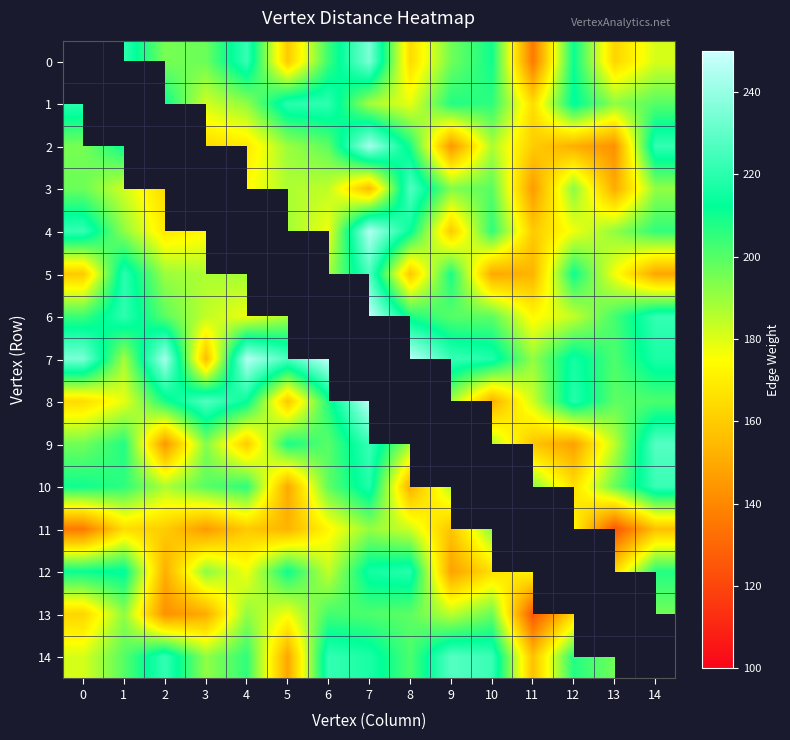

Reading left to right, extract all data points from this chart.

0: 0=0.0	1=220.1	2=195.0	3=196.8	4=222.3	5=159.6	6=204.0	7=235.0	8=164.8	9=195.9	10=210.3	11=135.8	12=211.3	13=163.0	14=181.0
1: 0=220.1	1=0.0	2=211.3	3=182.0	4=191.5	5=220.3	6=220.8	7=188.6	8=178.6	9=207.6	10=205.8	11=165.2	12=213.8	13=191.6	14=200.0
2: 0=195.0	1=211.3	2=0.0	3=164.2	4=168.6	5=189.7	6=198.9	7=242.7	8=208.8	9=144.3	10=187.1	11=160.4	12=151.5	13=142.6	14=221.8
3: 0=196.8	1=182.0	2=164.2	3=0.0	4=173.8	5=187.2	6=184.3	7=155.4	8=227.3	9=193.4	10=199.5	11=145.6	12=192.4	13=150.7	14=191.3
4: 0=222.3	1=191.5	2=168.6	3=173.8	4=0.0	5=188.8	6=177.4	7=244.8	8=213.3	9=159.8	10=206.0	11=159.7	12=177.1	13=191.2	14=205.4
5: 0=159.6	1=220.3	2=189.7	3=187.2	4=188.8	5=0.0	6=188.4	7=226.0	8=158.7	9=209.0	10=149.9	11=153.1	12=210.8	13=176.7	14=149.0
6: 0=204.0	1=220.8	2=198.9	3=184.3	4=177.4	5=188.4	6=0.0	7=247.1	8=208.2	9=199.9	10=198.8	11=173.1	12=183.9	13=202.6	14=221.7
7: 0=235.0	1=188.6	2=242.7	3=155.4	4=244.8	5=226.0	6=247.1	7=0.0	8=246.9	9=222.8	10=218.6	11=190.8	12=216.2	13=201.3	14=217.1
8: 0=164.8	1=178.6	2=208.8	3=227.3	4=213.3	5=158.7	6=208.2	7=246.9	8=0.0	9=189.2	10=151.4	11=182.5	12=219.4	13=199.0	14=201.5
9: 0=195.9	1=207.6	2=144.3	3=193.4	4=159.8	5=209.0	6=199.9	7=222.8	8=189.2	9=0.0	10=187.0	11=157.7	12=147.5	13=184.9	14=228.0
10: 0=210.3	1=205.8	2=187.1	3=199.5	4=206.0	5=149.9	6=198.8	7=218.6	8=151.4	9=187.0	10=0.0	11=193.1	12=165.7	13=197.1	14=222.8
11: 0=135.8	1=165.2	2=160.4	3=145.6	4=159.7	5=153.1	6=173.1	7=190.8	8=182.5	9=157.7	10=193.1	11=0.0	12=173.1	13=125.0	14=156.9
12: 0=211.3	1=213.8	2=151.5	3=192.4	4=177.1	5=210.8	6=183.9	7=216.2	8=219.4	9=147.5	10=165.7	11=173.1	12=0.0	13=163.9	14=207.5
13: 0=163.0	1=191.6	2=142.6	3=150.7	4=191.2	5=176.7	6=202.6	7=201.3	8=199.0	9=184.9	10=197.1	11=125.0	12=163.9	13=0.0	14=195.9
14: 0=181.0	1=200.0	2=221.8	3=191.3	4=205.4	5=149.0	6=221.7	7=217.1	8=201.5	9=228.0	10=222.8	11=156.9	12=207.5	13=195.9	14=0.0